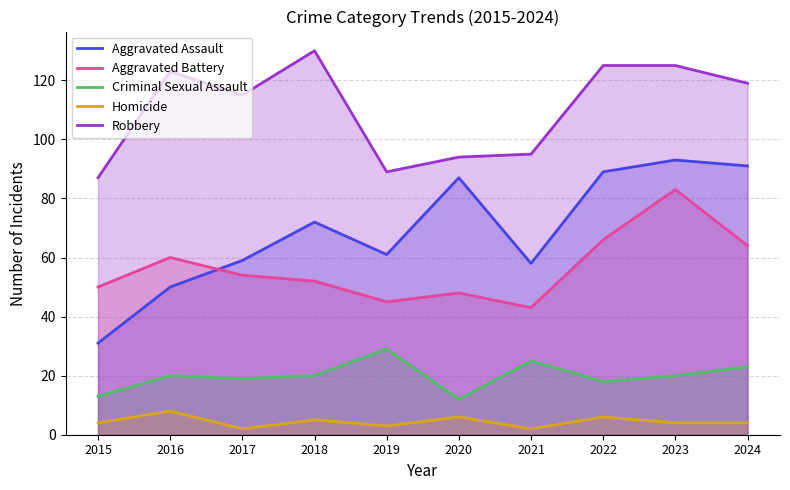

Rank the categories by Homicide value from highest to lowest.

2016, 2020, 2022, 2018, 2015, 2023, 2024, 2019, 2017, 2021